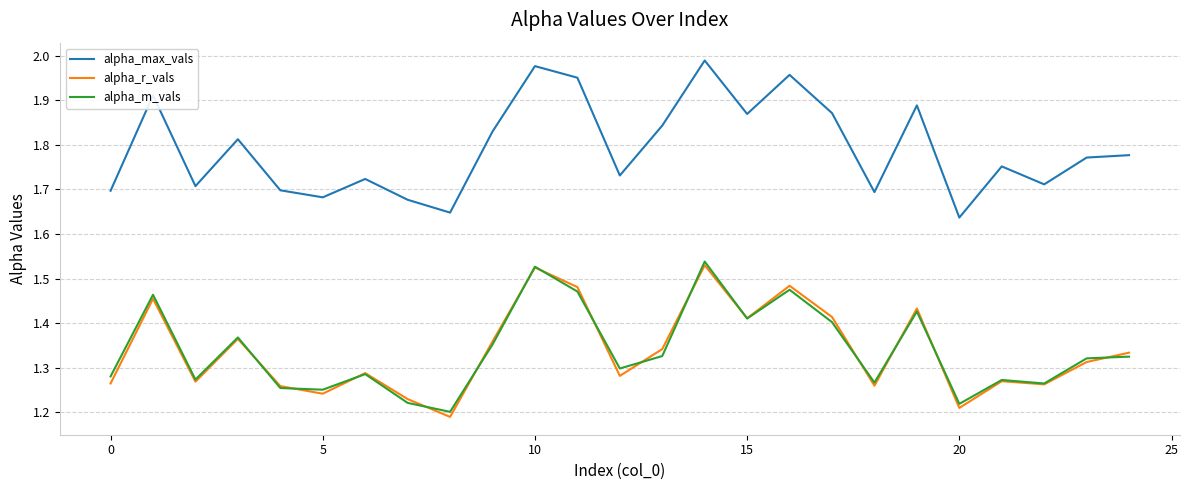

Which series has the widest spread of values?

alpha_max_vals